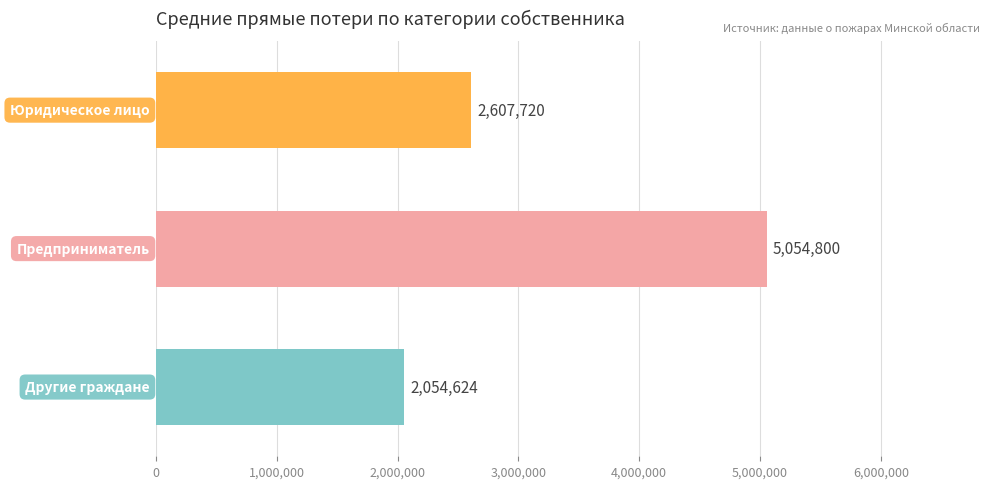

Does the chart contain any negative values?

No